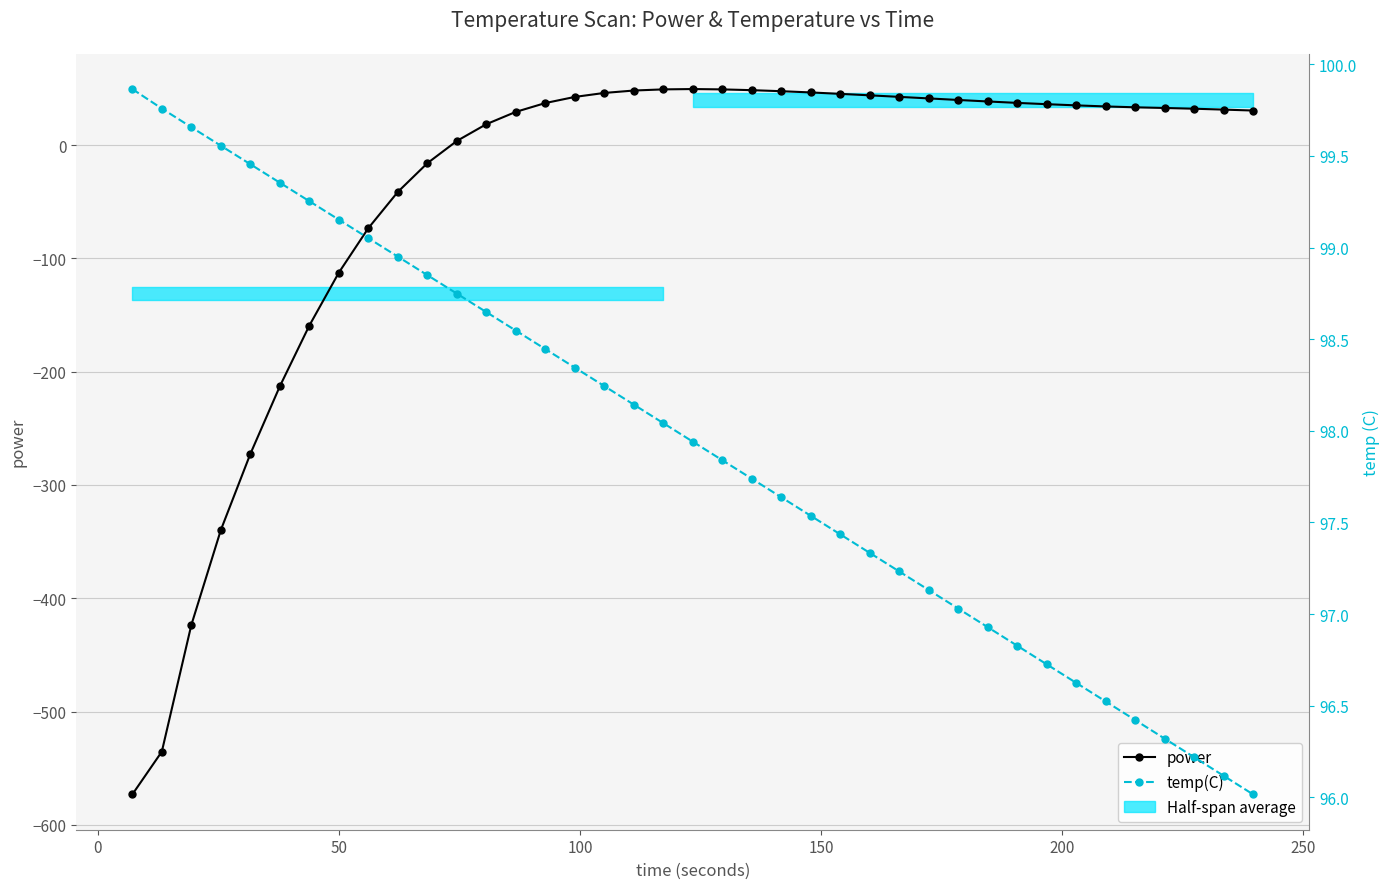

What is the minimum value for power?

-573.2